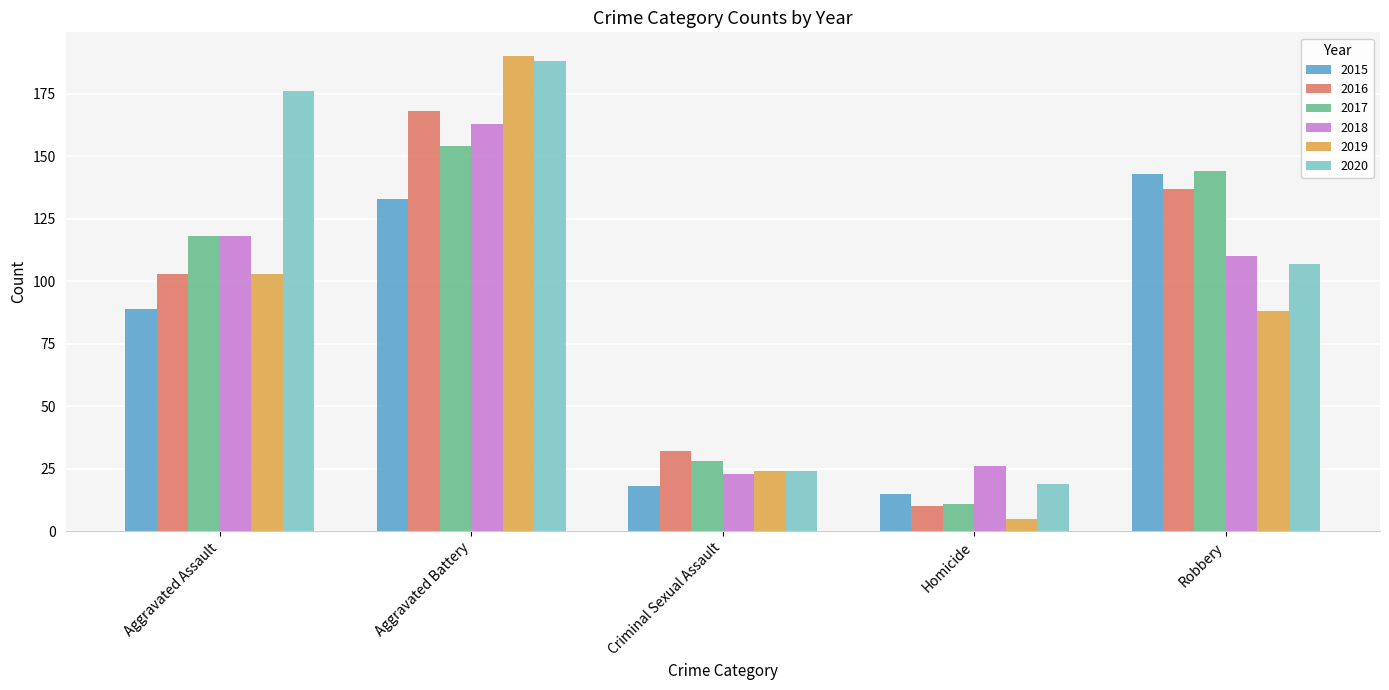

What is the minimum value shown in the chart?

5